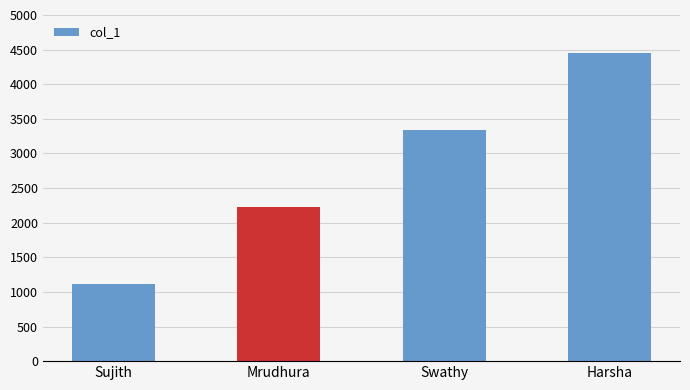

What is the sum of the values at Sujith and Mrudhura?

3333